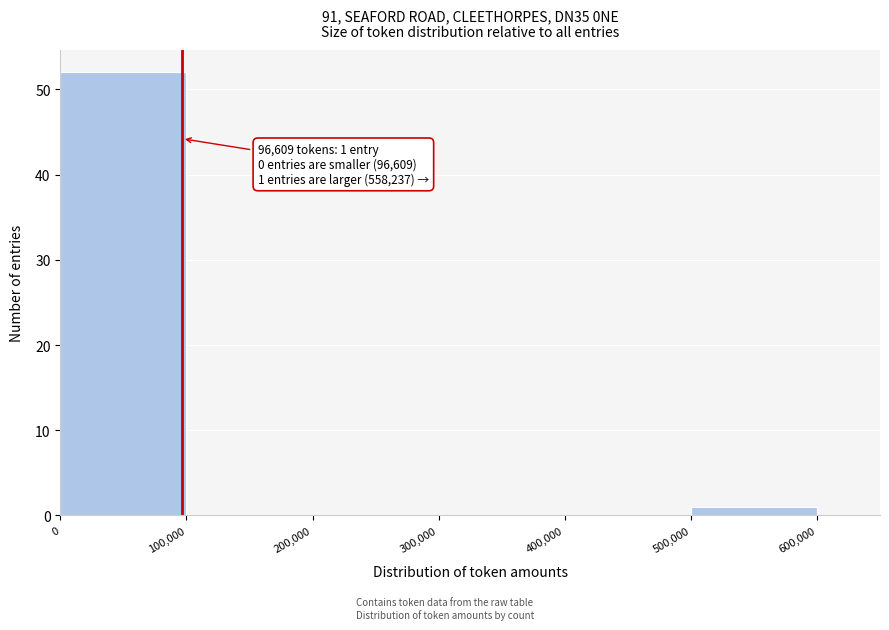

Which range on the x-axis has the tallest bar?

0 to 100,000